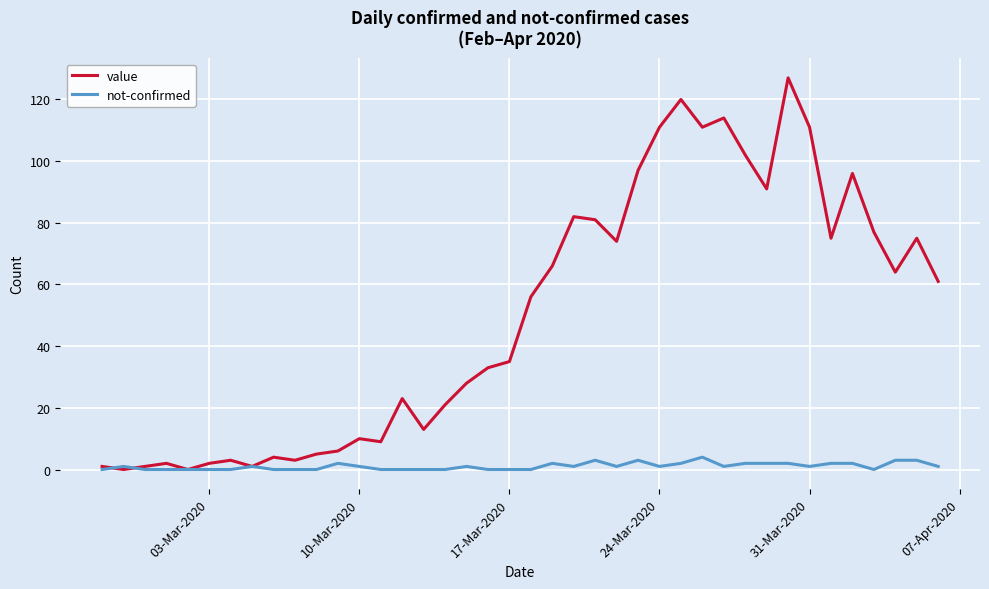

List the series in order of their peak value, highest first.

value, not-confirmed